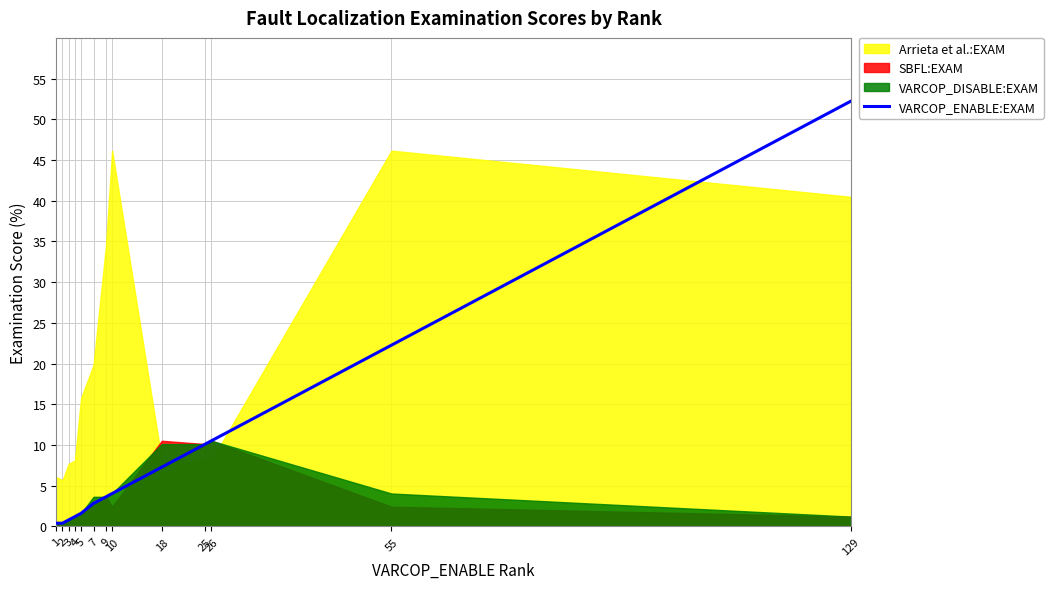

What is the value of the 5th point from the left?

1.6